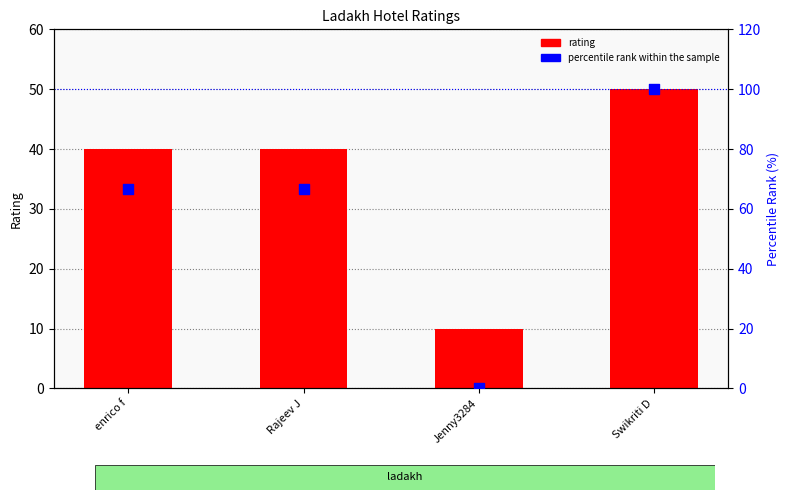

Which series has the largest total across all categories?

percentile rank within the sample